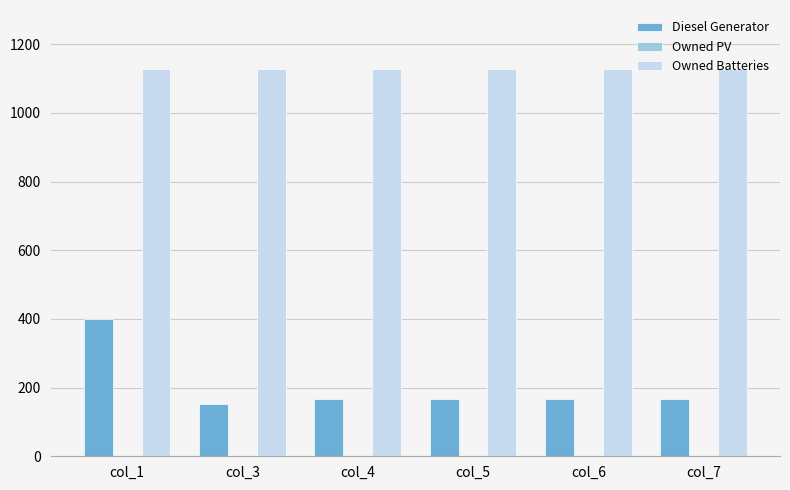

At col_6, list the series in order from largest to smallest.

Owned Batteries, Diesel Generator